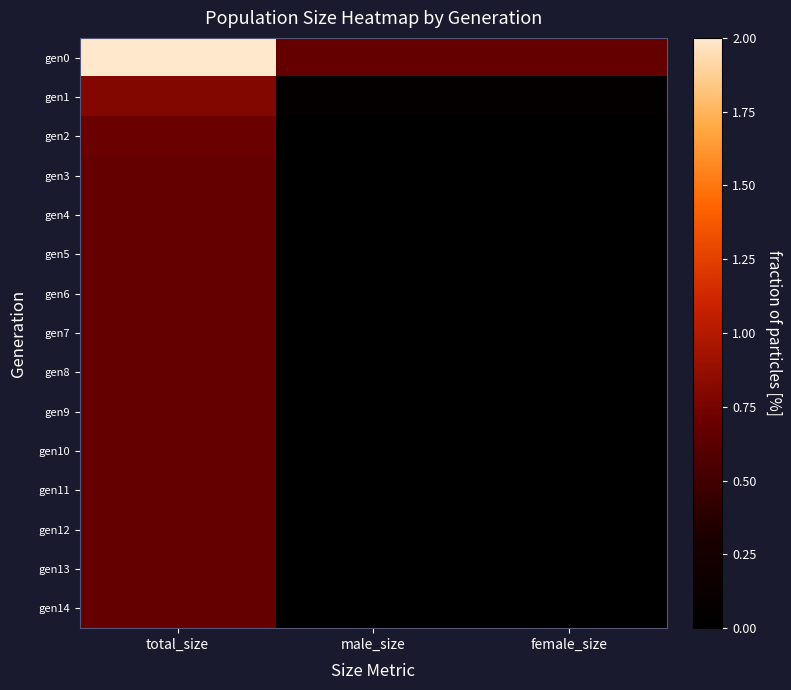

Count the number of categories in the chart.

3